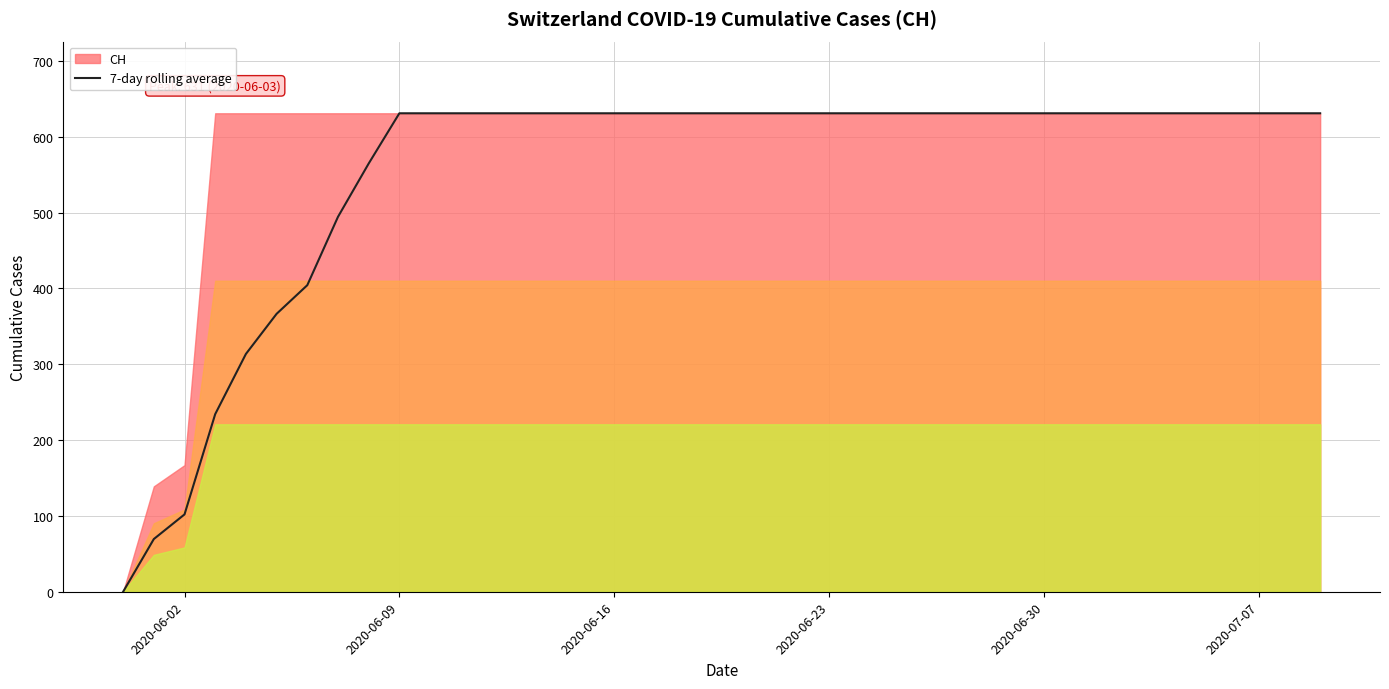

What is the maximum value for 7-day rolling average?

631.0